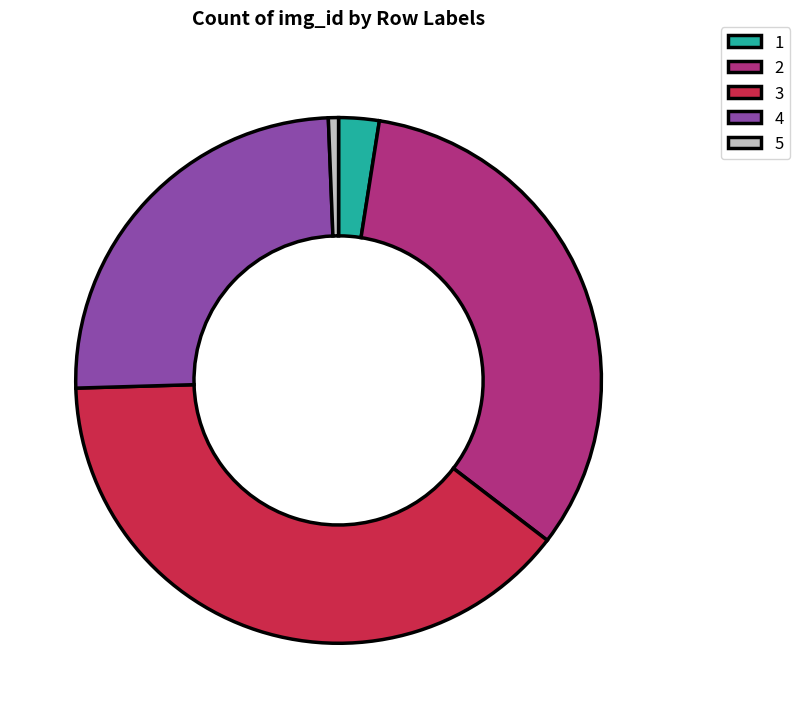

Combined, do 1 and 4 account for over 50%?

No